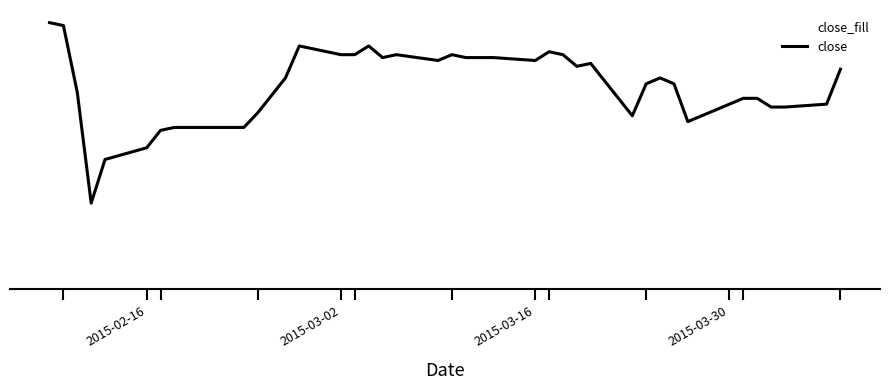

Does the chart display data point markers on the line(s)?

No